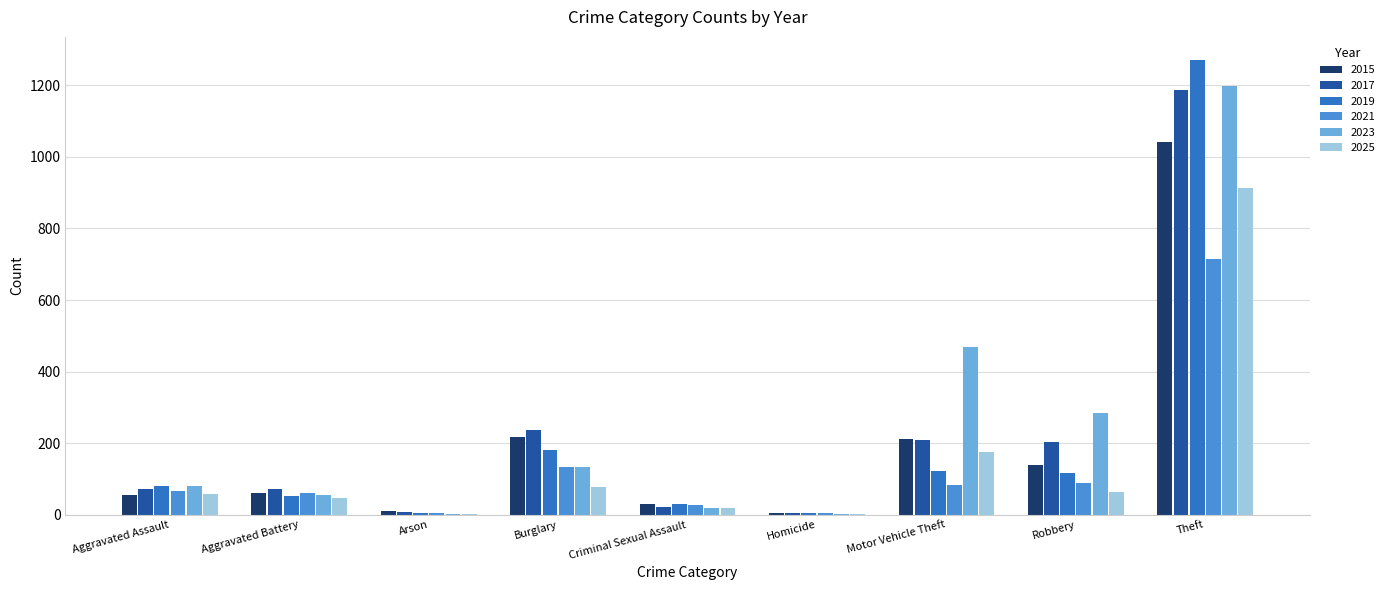

At which label is 2023 closest to 600?

Motor Vehicle Theft